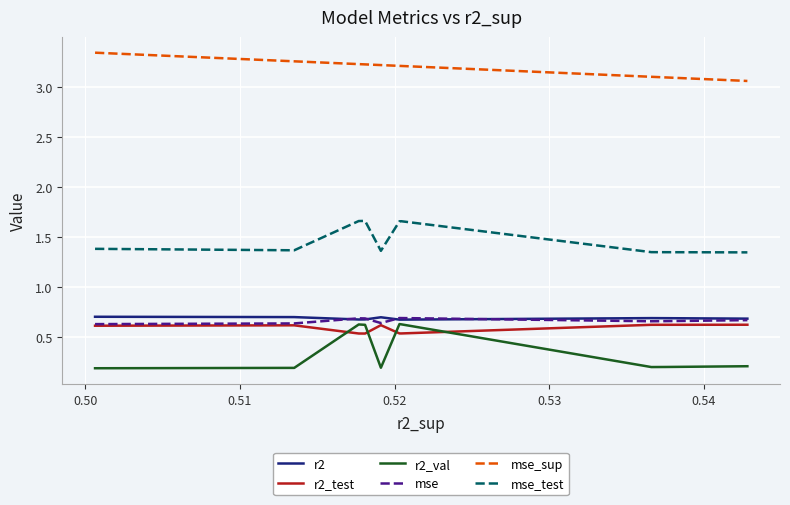

Which series has the widest spread of values?

r2_val